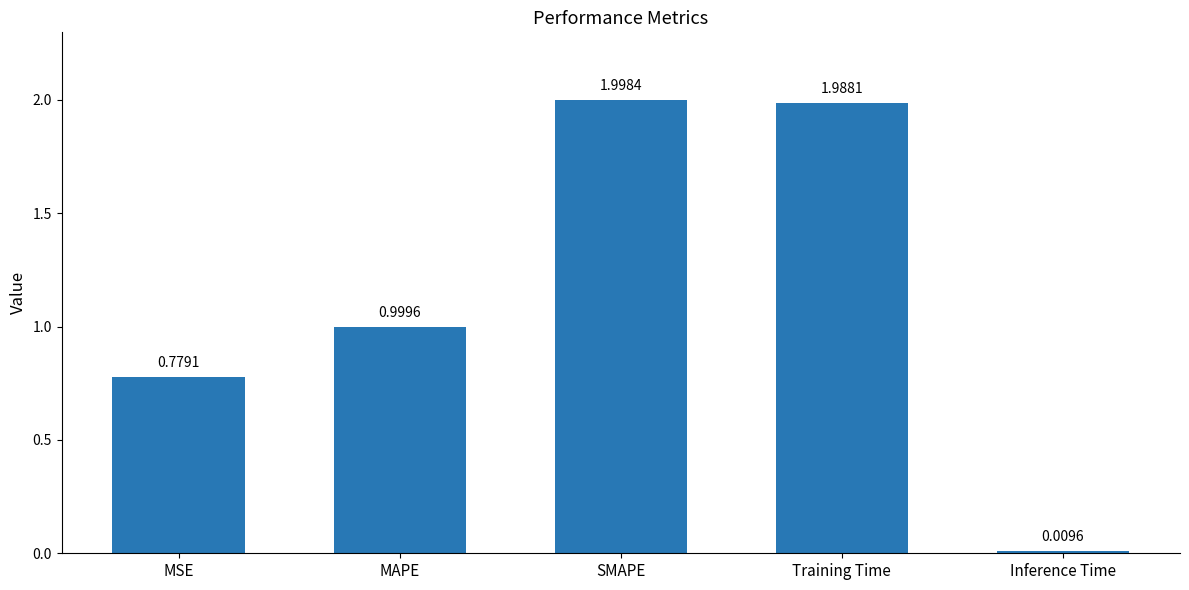

List the labels in order of value, smallest first.

Inference Time, MSE, MAPE, Training Time, SMAPE